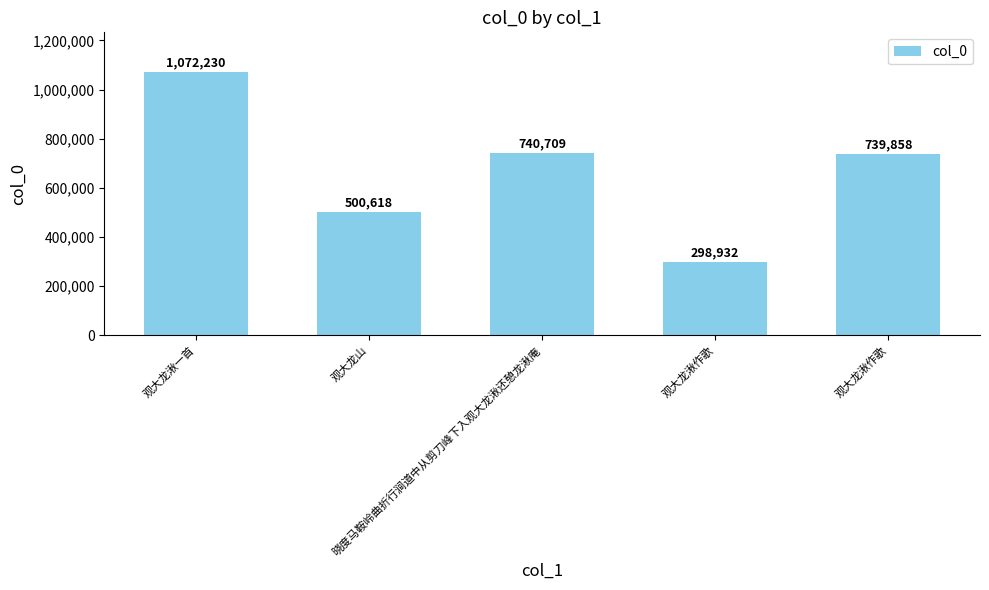

Does the chart contain any negative values?

No